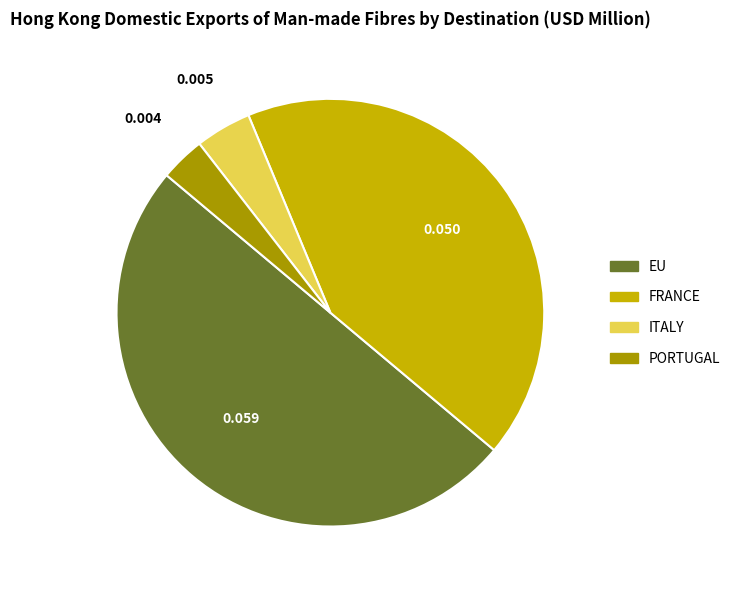

Does PORTUGAL account for over 50% of the chart?

No